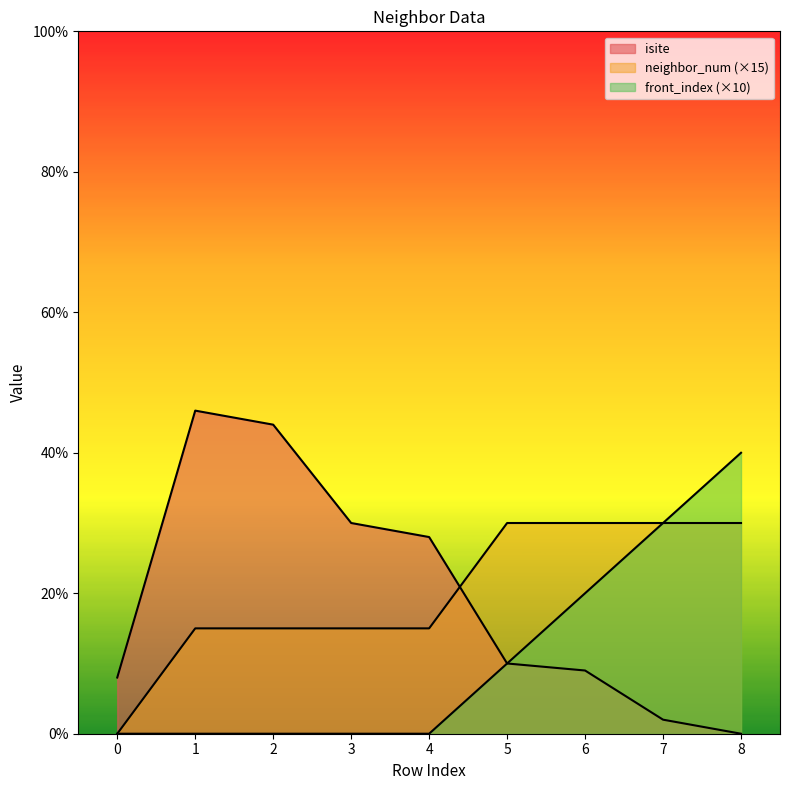

Rank the series by their maximum value, from highest to lowest.

isite, front_index, neighbor_num